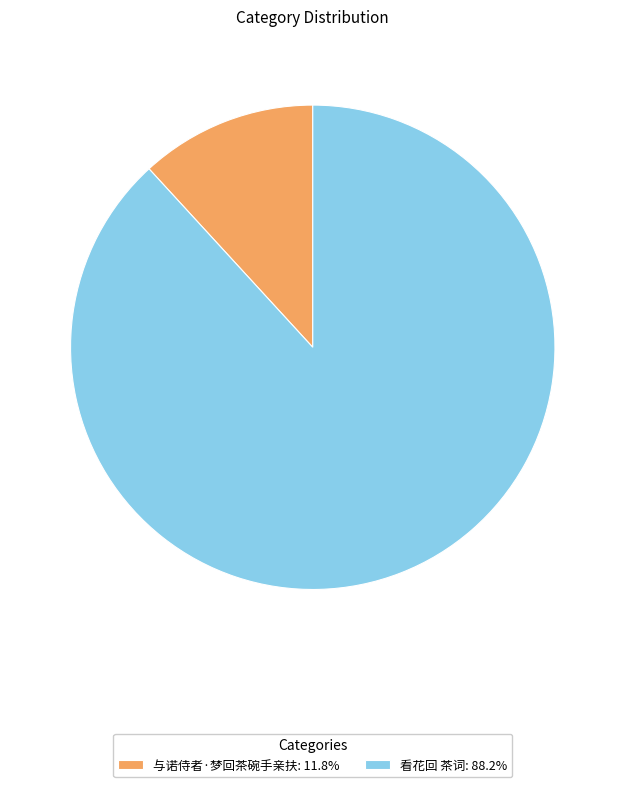

Which slice is the largest?

看花回 茶词